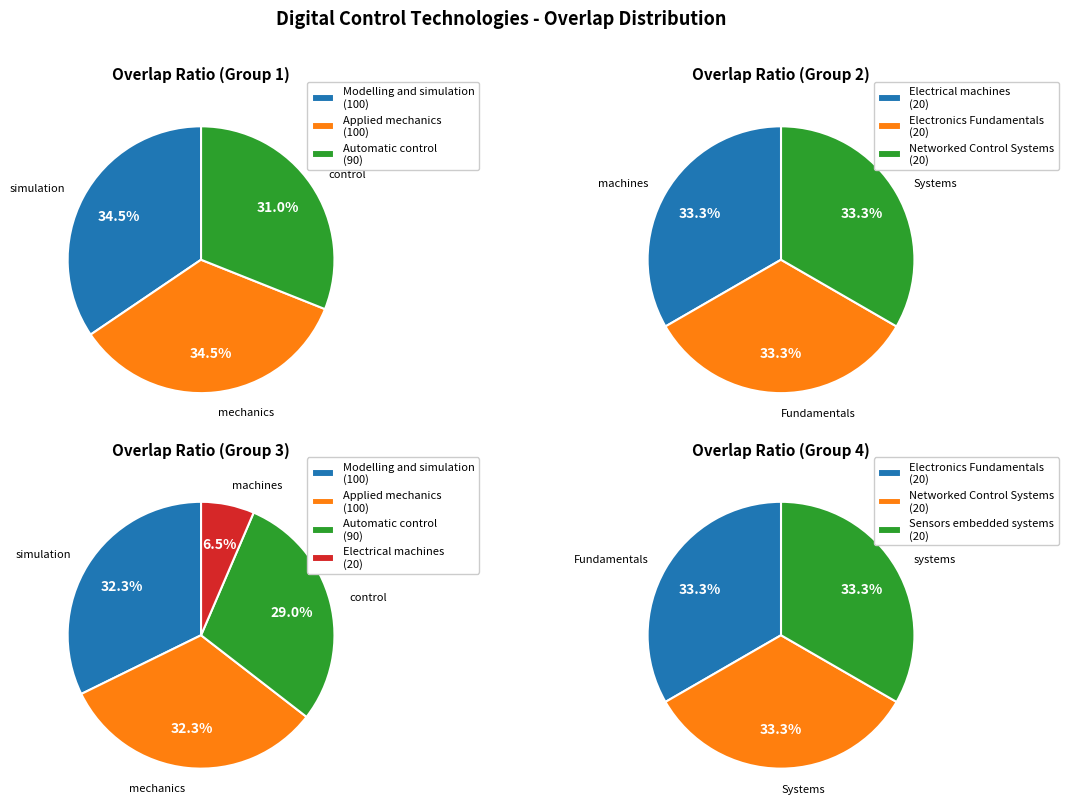

Is the sum of Automatic_control and Electrical_machines greater than half?

No